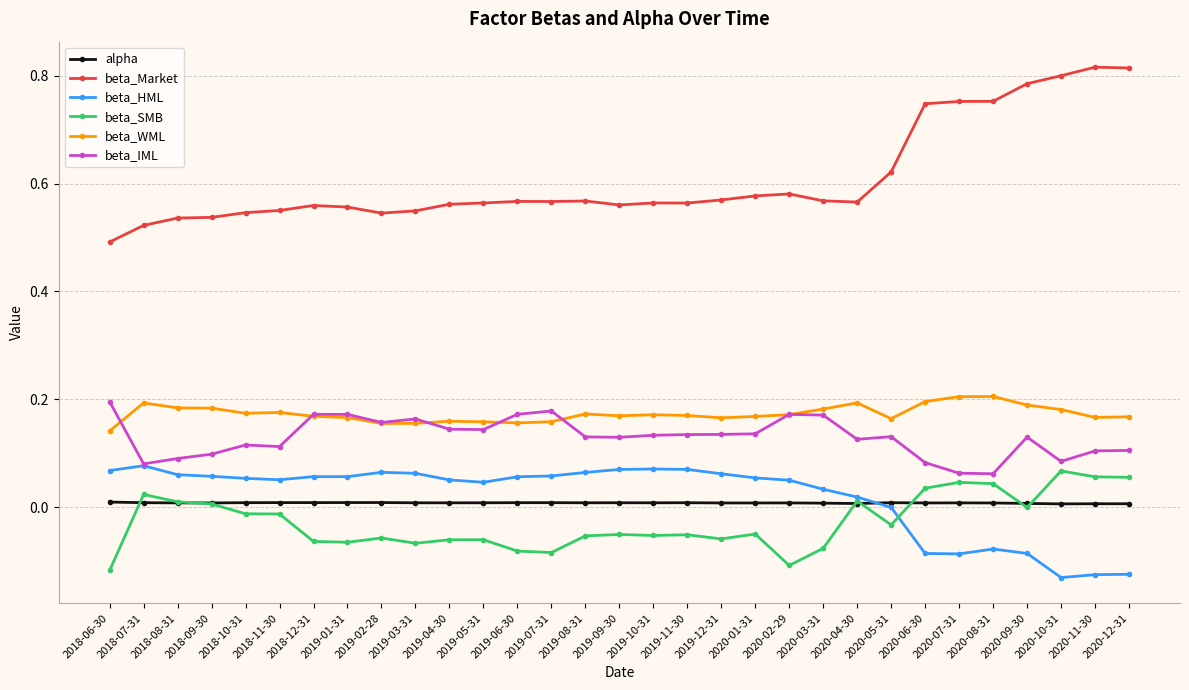

Which series has the largest total across all categories?

beta_Market